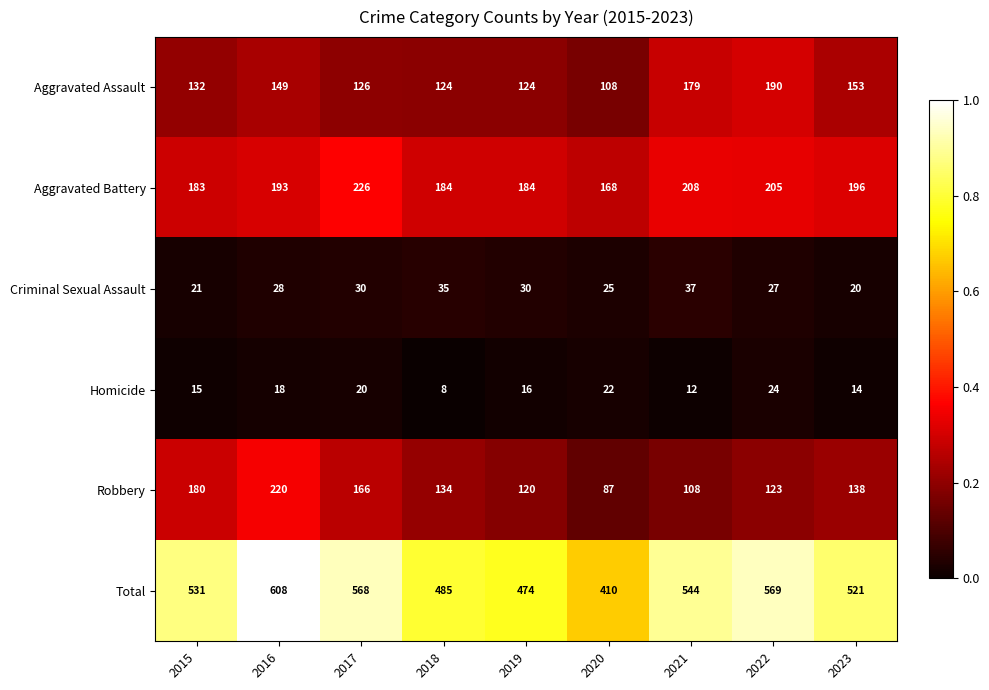

At which label is Aggravated Assault closest to 149?

2016